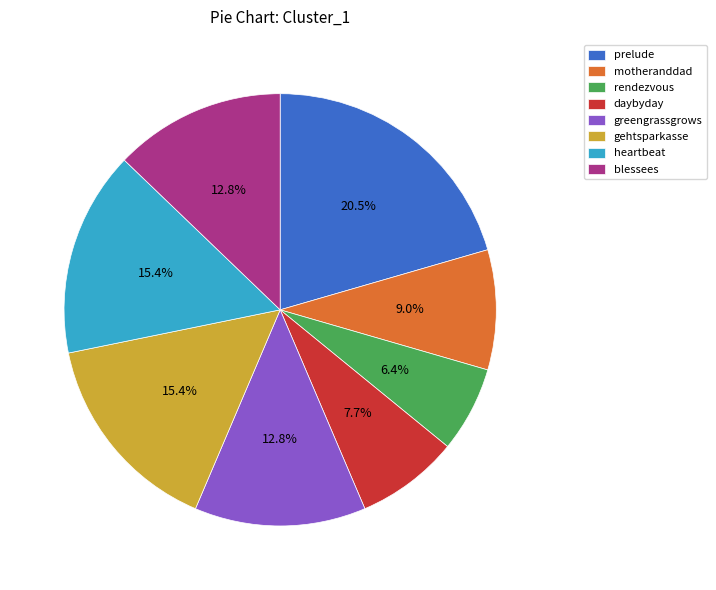

Does any single category account for the majority?

No